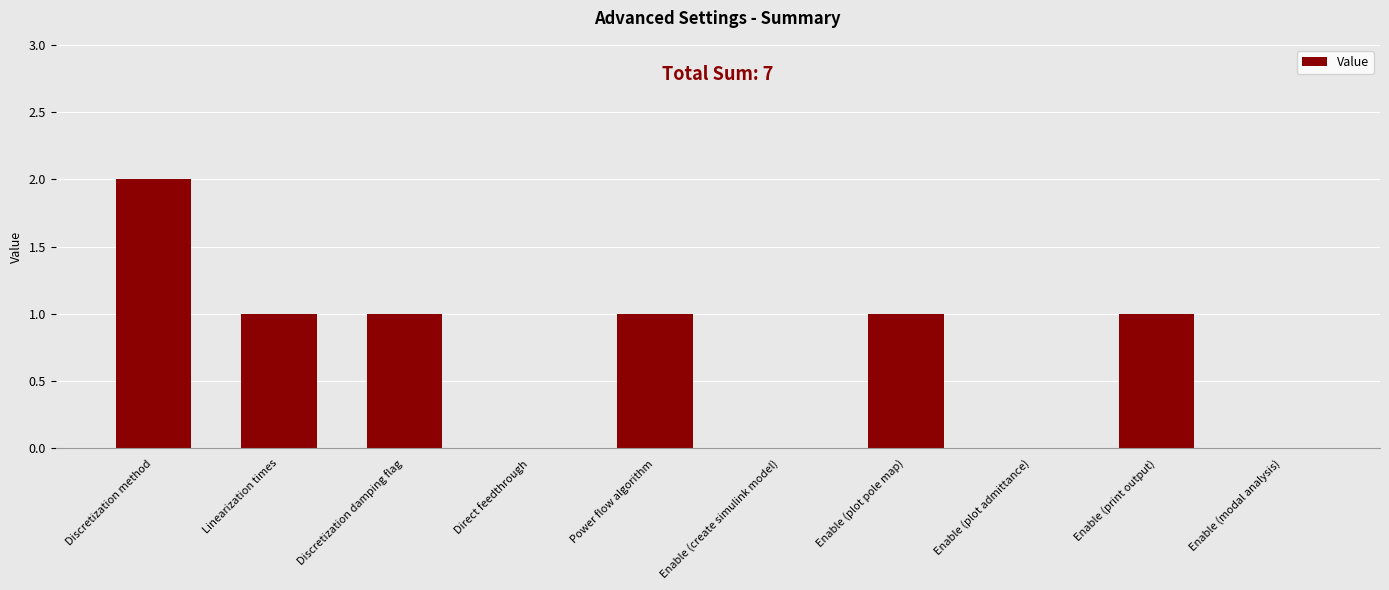

Is it true that the value at Enable (create simulink model) is -1?

False